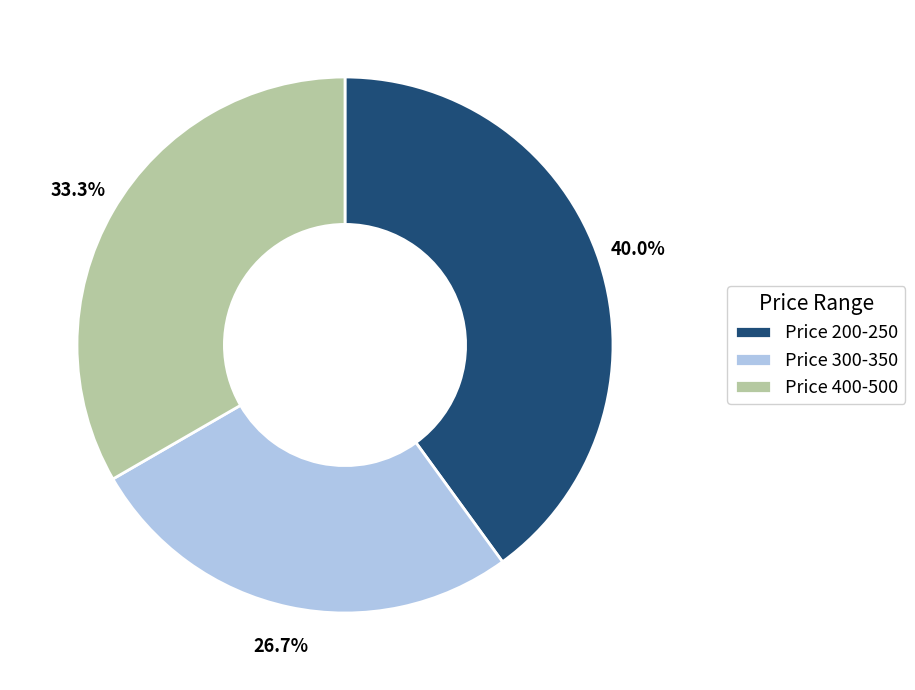

What is the total percentage of Price 300-350 and Price 400-500?

60.0%